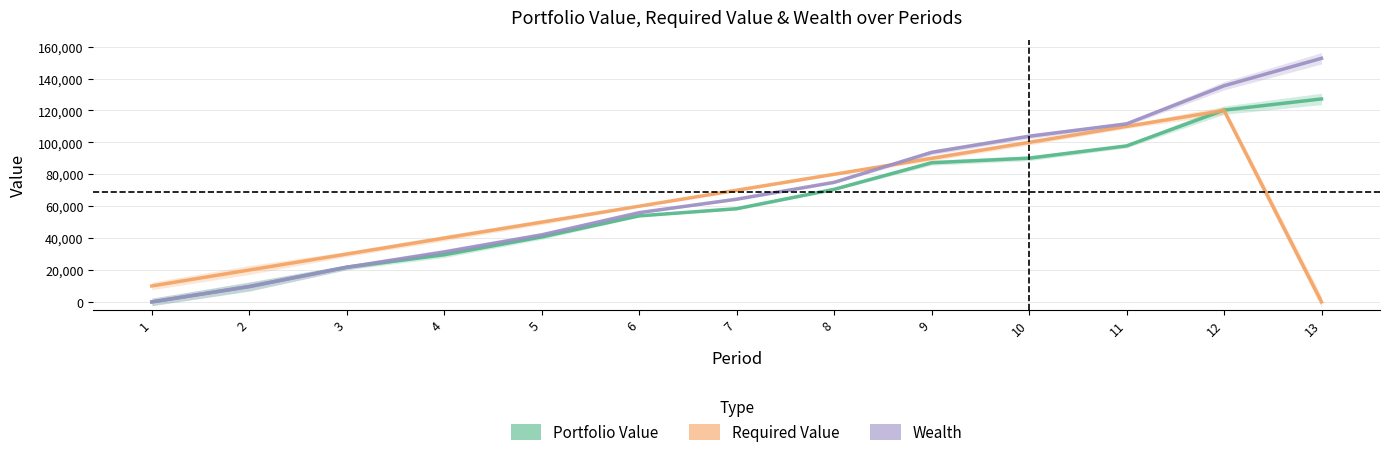

True or false: Wealth and Portfolio Value cross at least once.

False